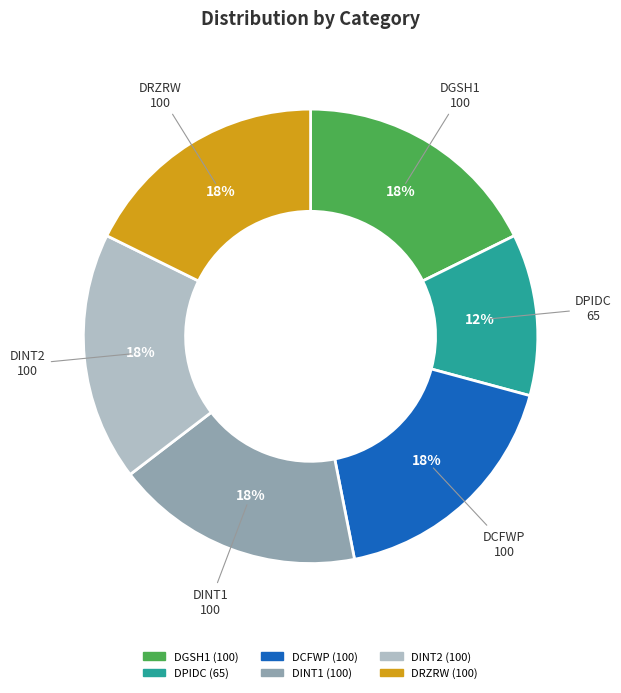

Which category has the smallest portion of the pie?

DPIDC